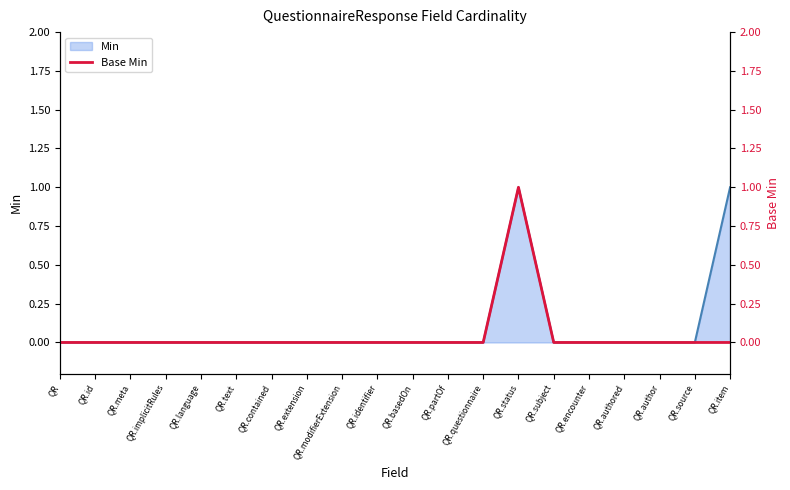

True or false: Min has a value of 0 at QR.id.

True